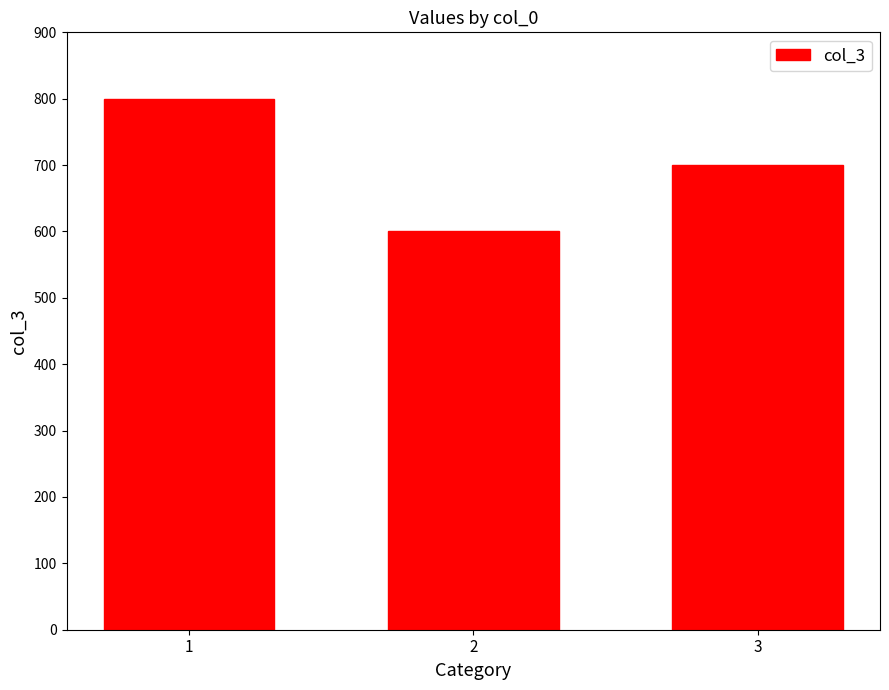

Does the chart contain stacked bars?

No